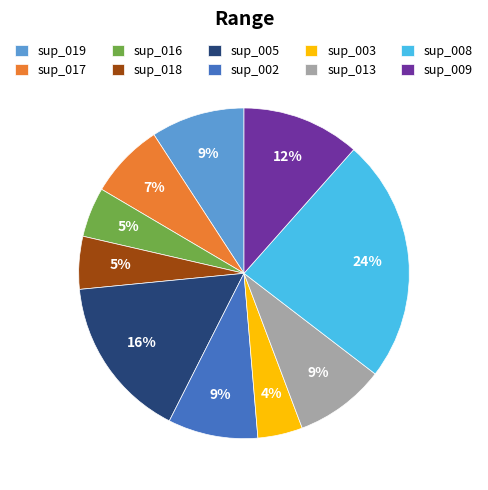

The sup_002 slice represents 9% of the pie. True or false?

True